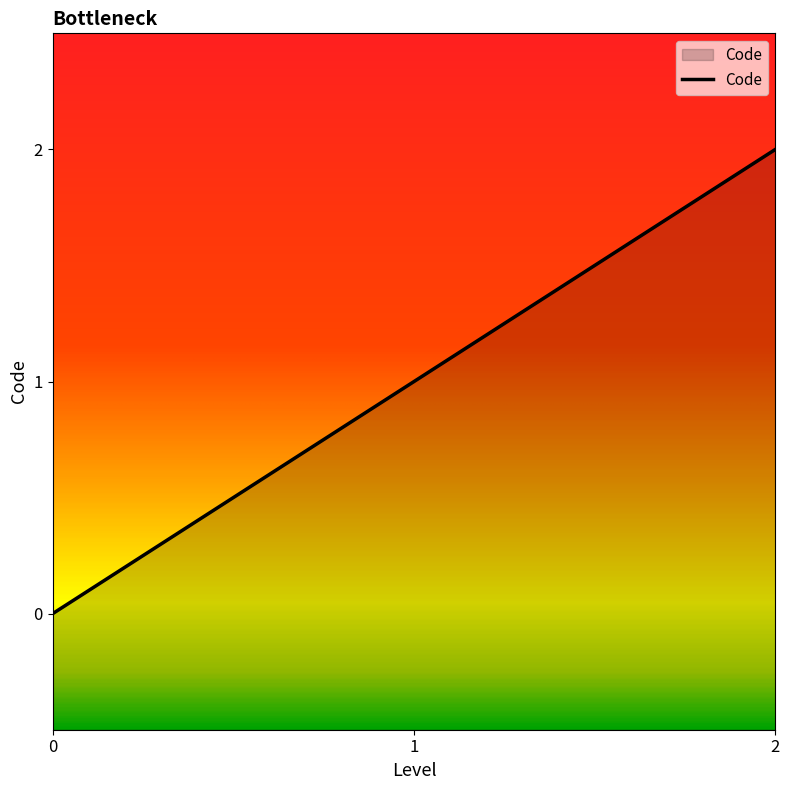

Between 0 and 2, which is larger?

2